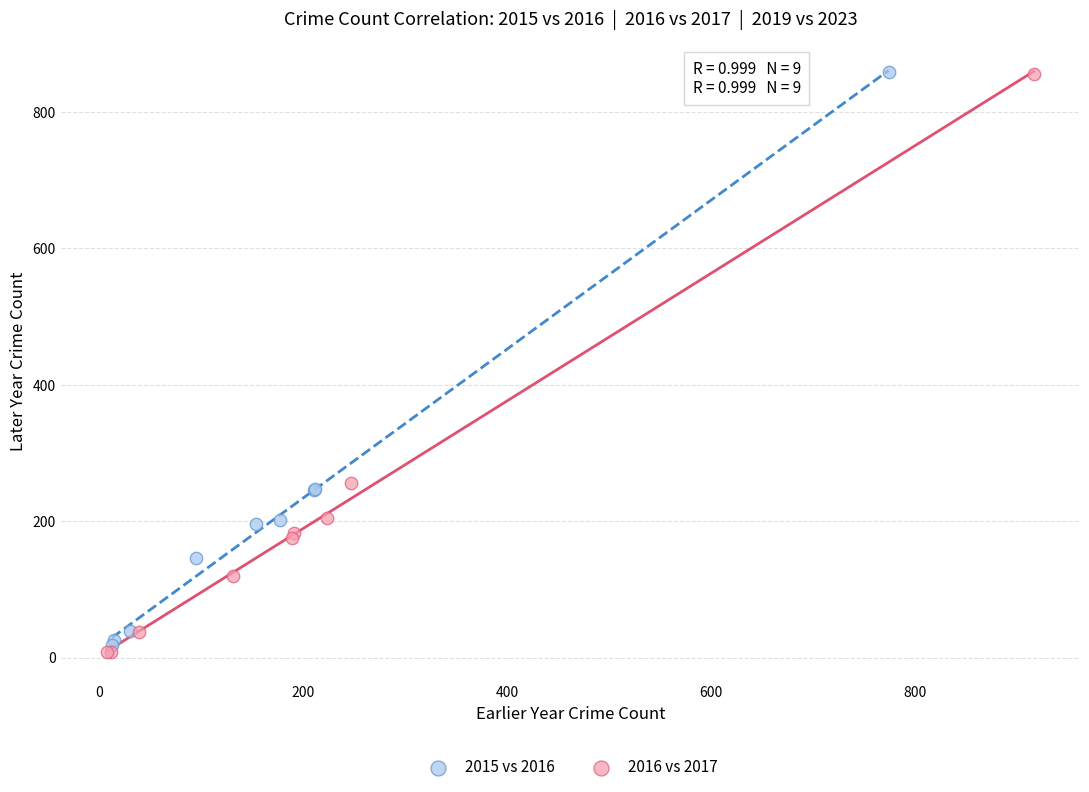

What are all the series names shown in the legend?

2015 vs 2016, 2016 vs 2017